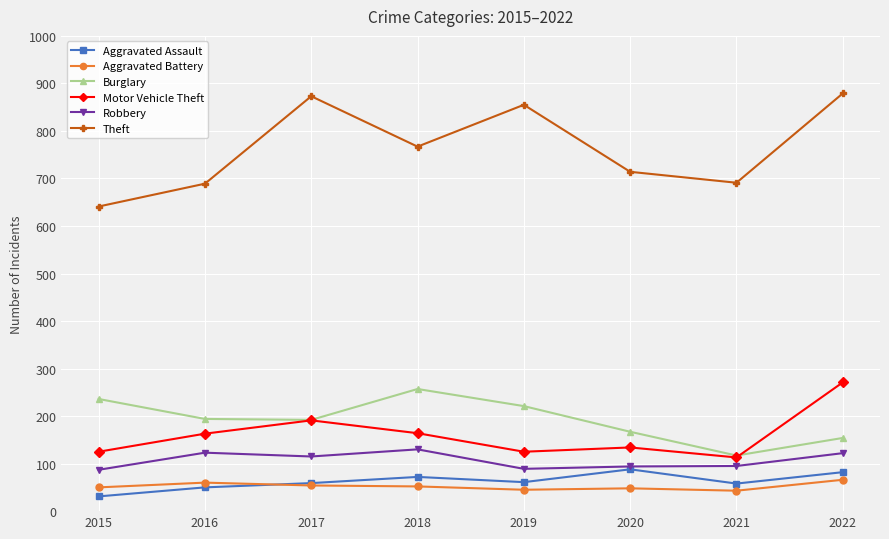

True or false: Robbery has more than 0 interior local peaks.

True